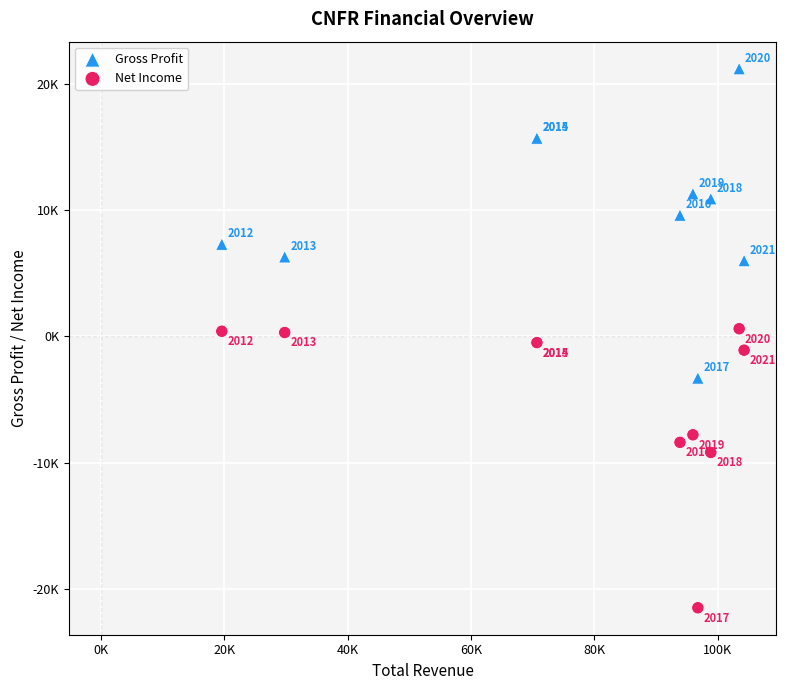

What are all the series names shown in the legend?

Gross Profit, Net Income